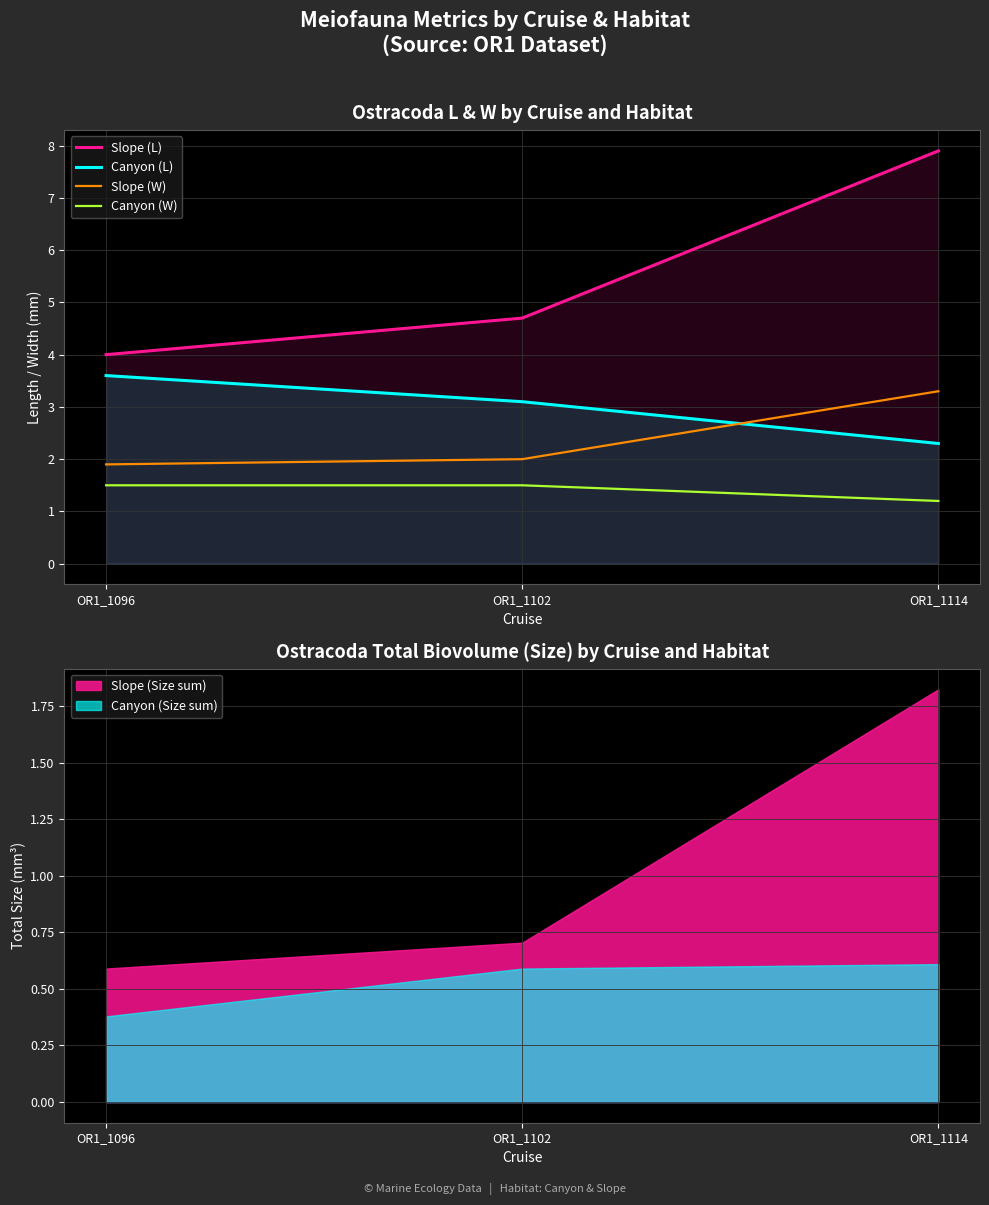

True or false: Slope (W) has a value of 3.4 at OR1_1102.

False